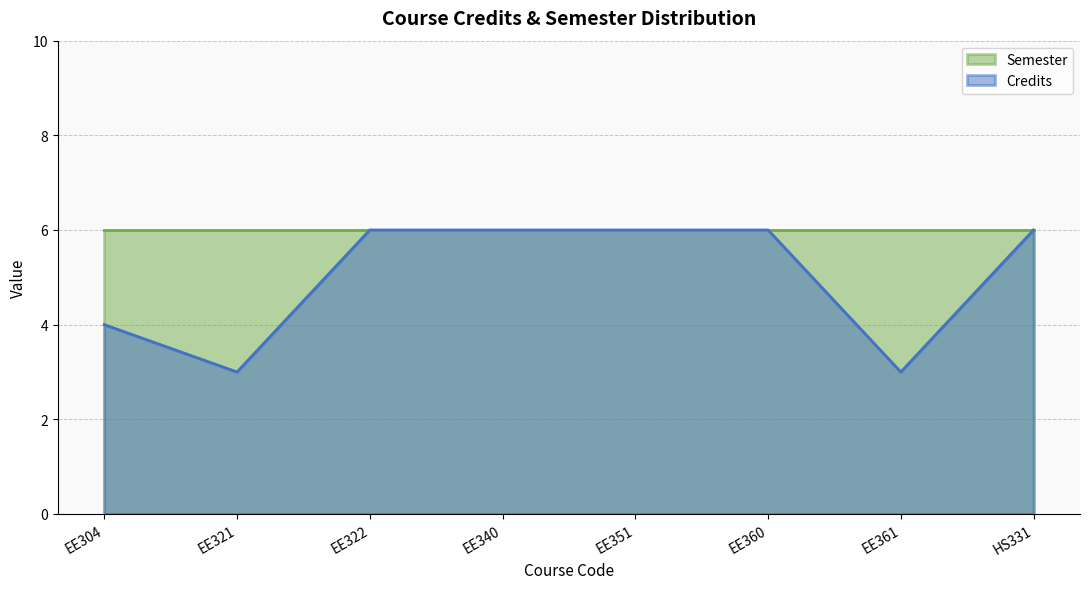

Is it true that the value at EE361 is 3?

True